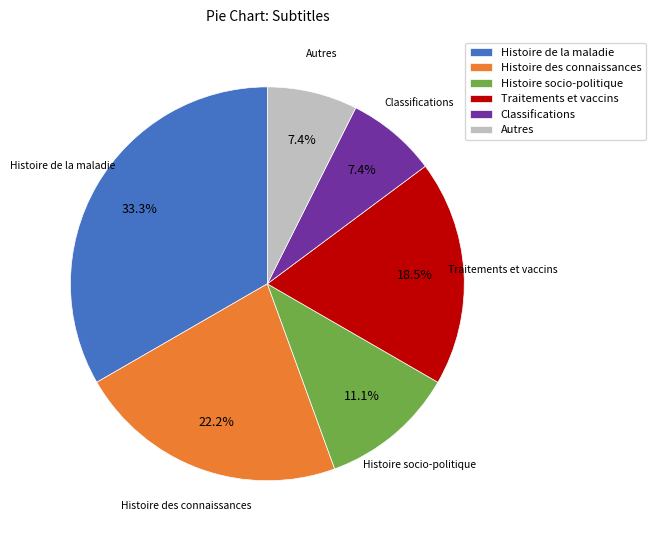

What percentage is the Autres slice, to the nearest percent?

7%